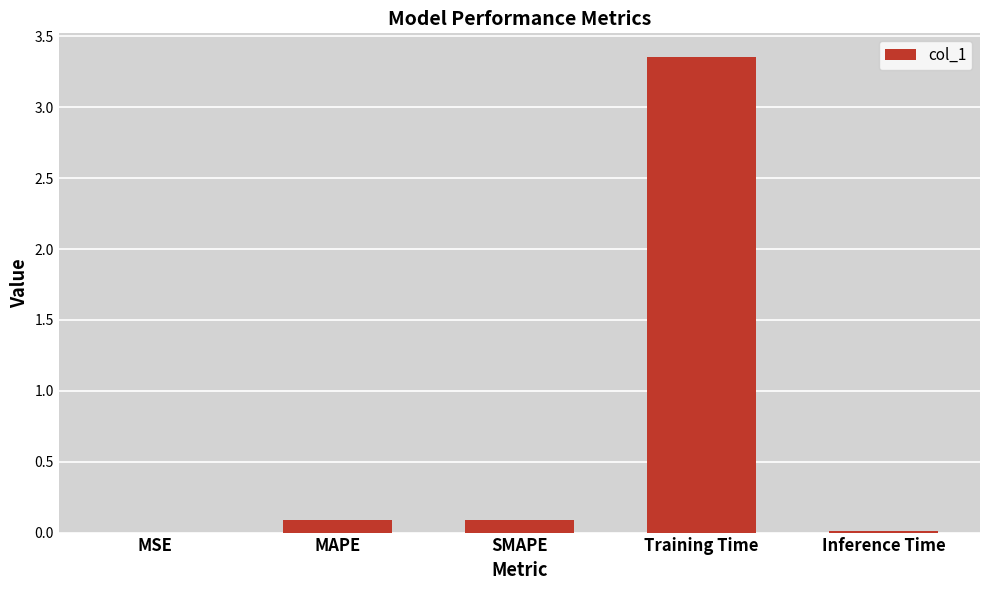

Are the bars grouped side by side (vs. stacked)?

No